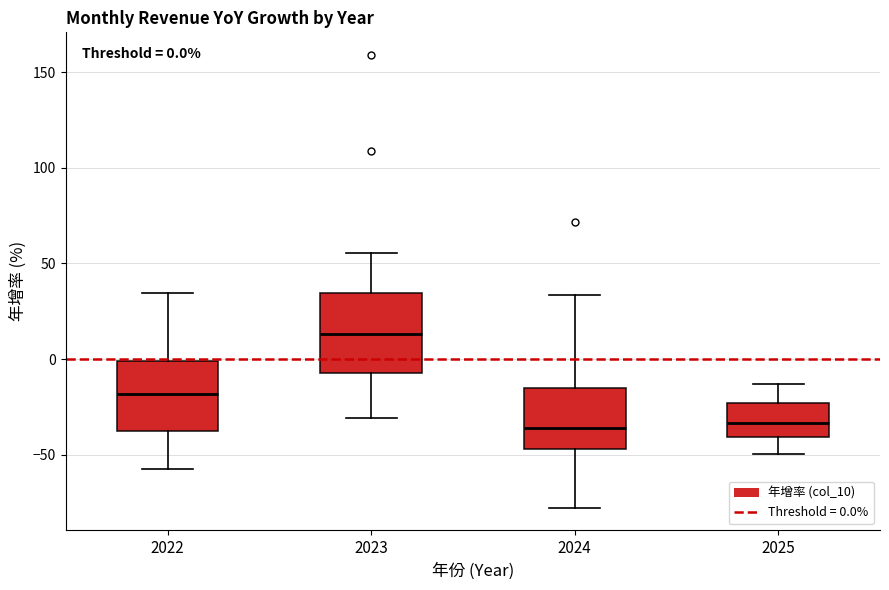

Which box's median line is the highest?

2023